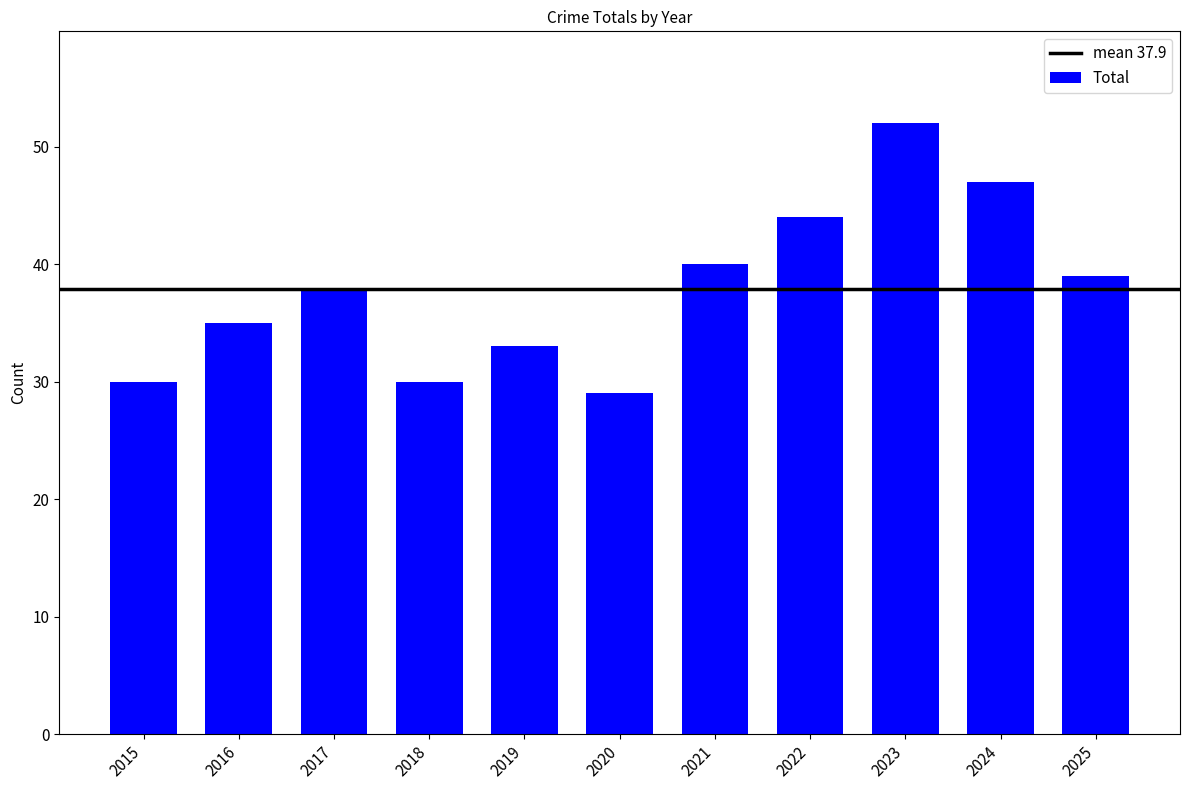

What is the average value?

38